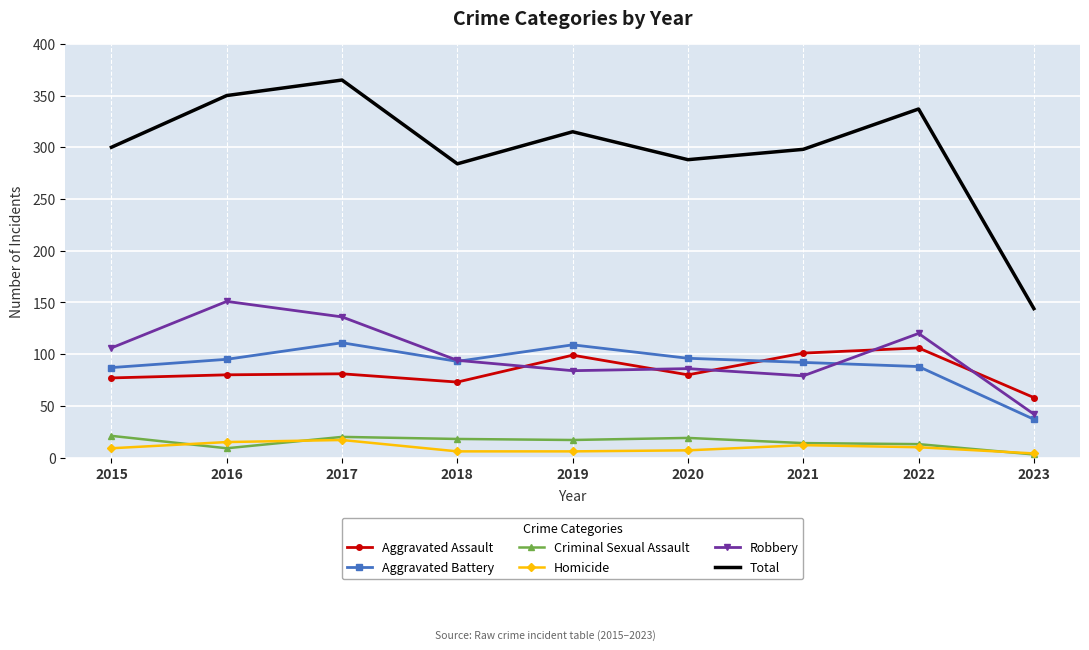

Where is the first local minimum for Criminal Sexual Assault?

2016